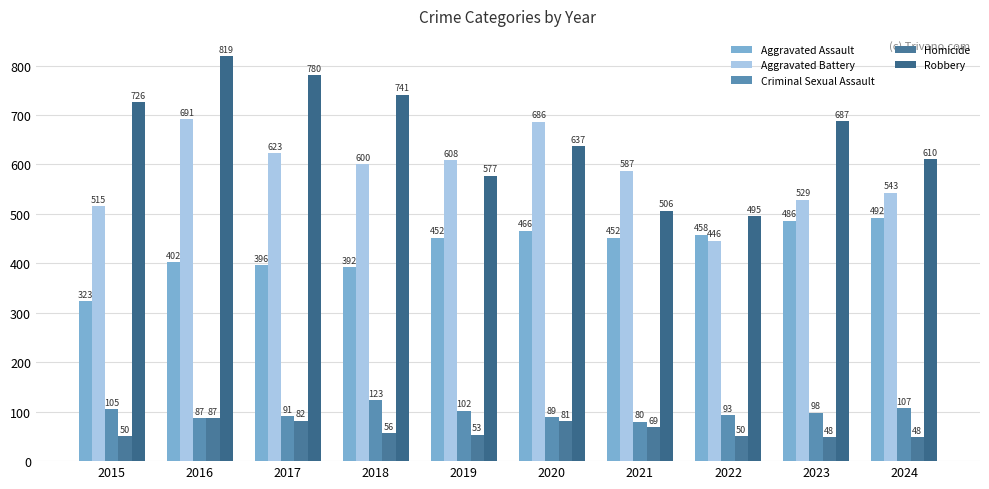

At how many categories does at least one series exceed 73?

10